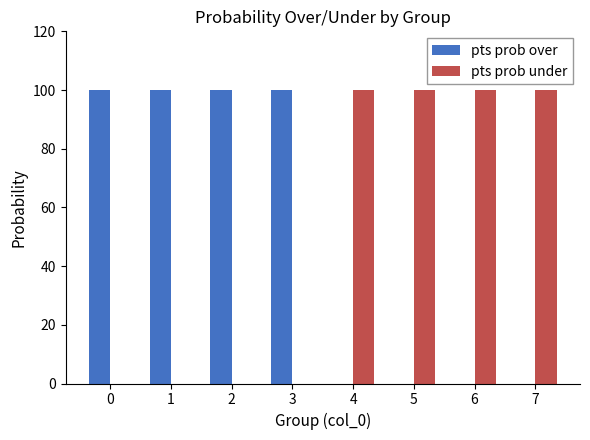

What is the total value across all series at 1?

100